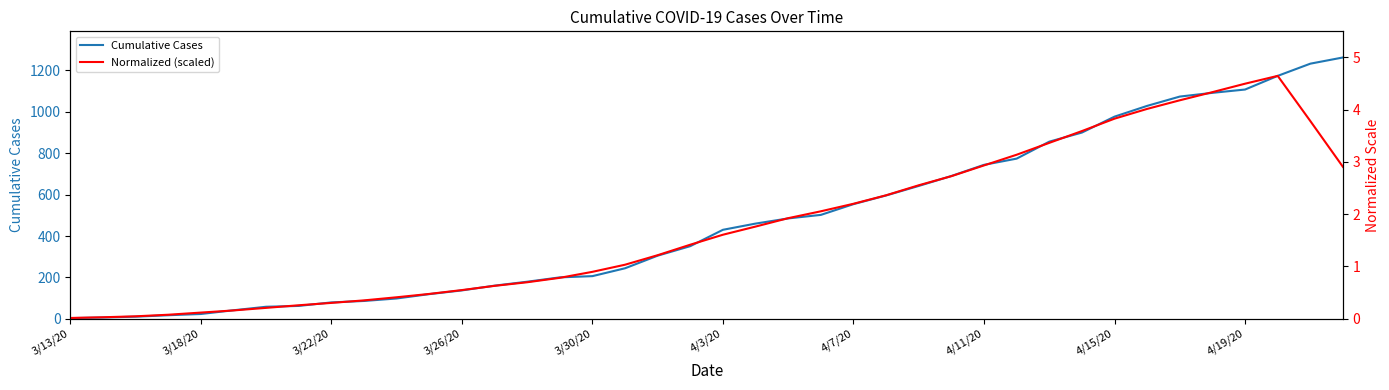

True or false: Normalized (scaled) and Cumulative Cases cross at least once.

False